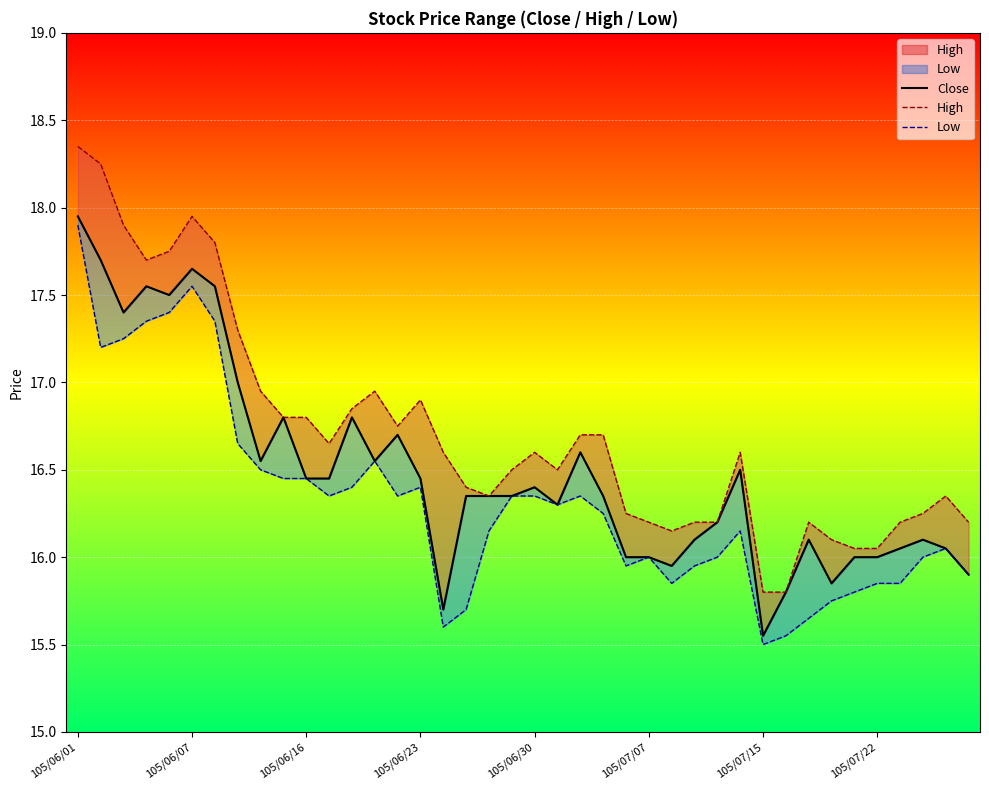

Where does the High series first go above 16?

105/06/01